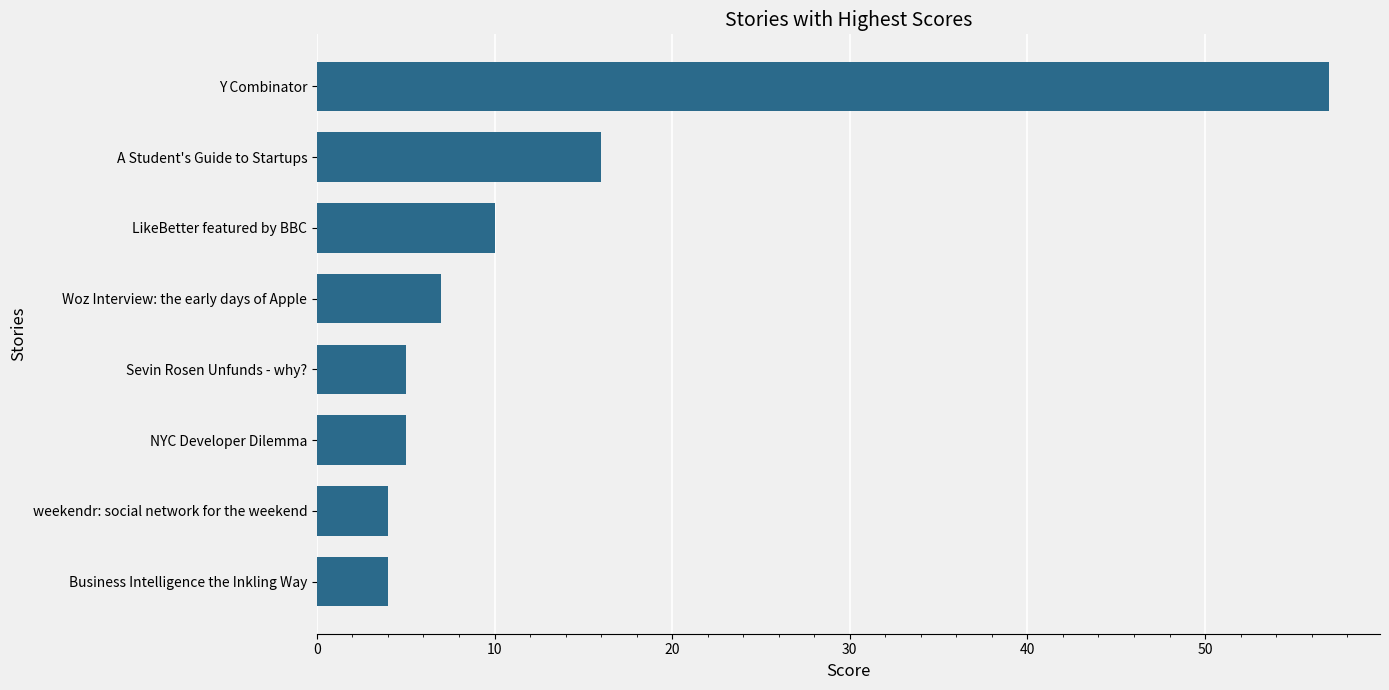

What is the greatest value displayed?

57